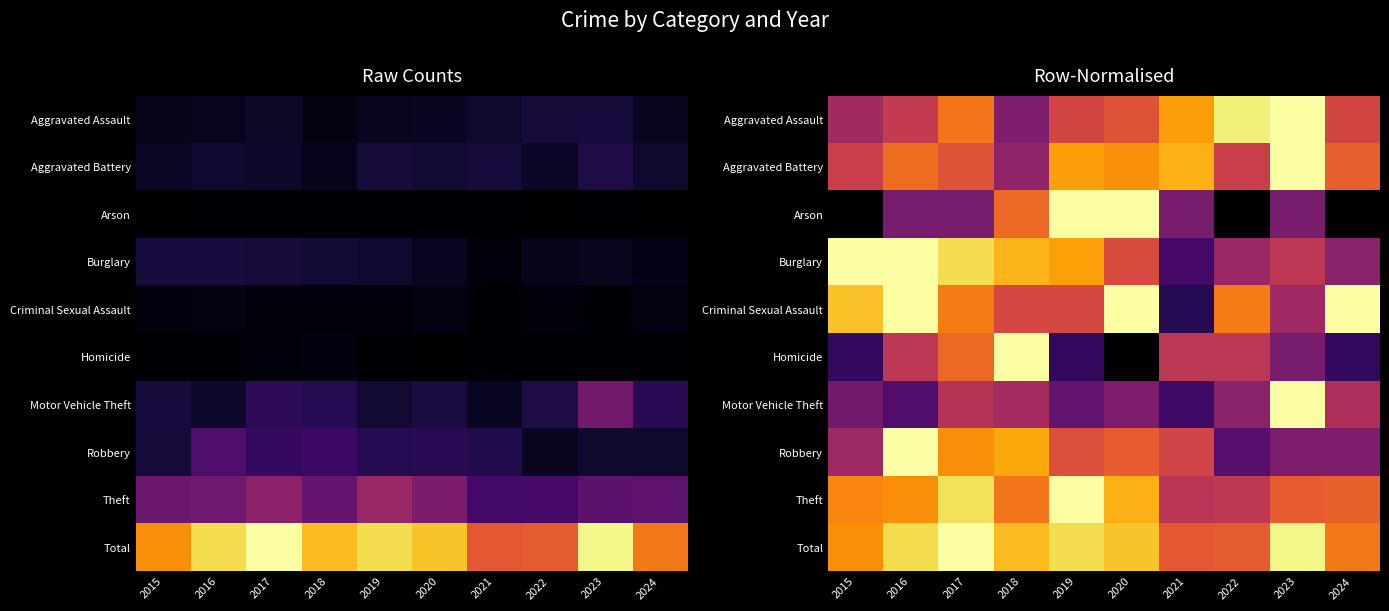

True or false: Homicide has a value of 0.3 at 2024.

False